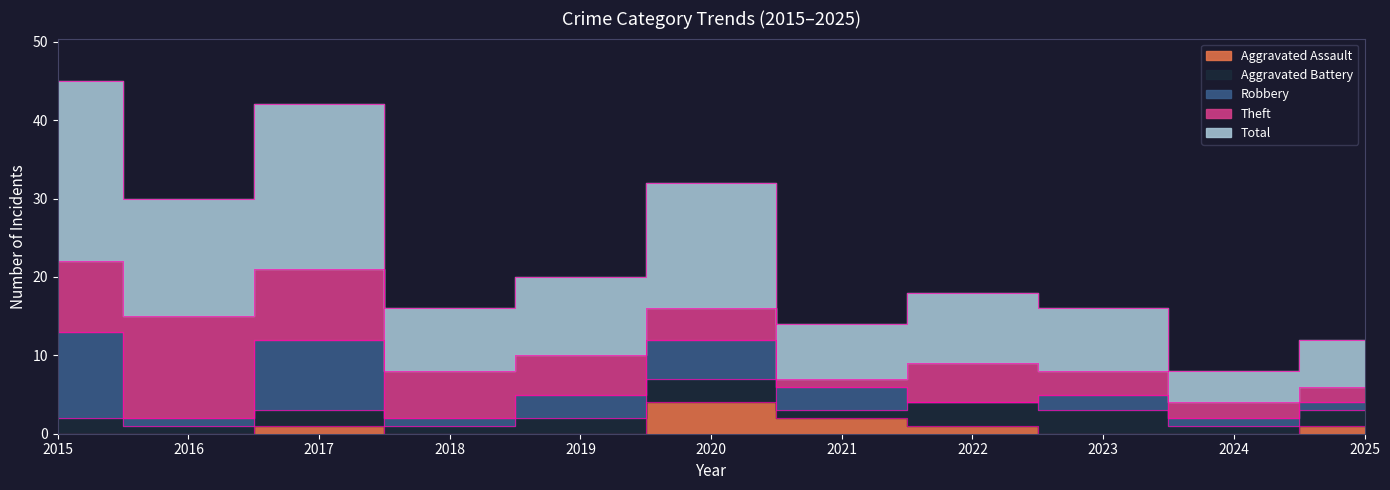

What is the value of the Robbery point at the 10th from the left?

1